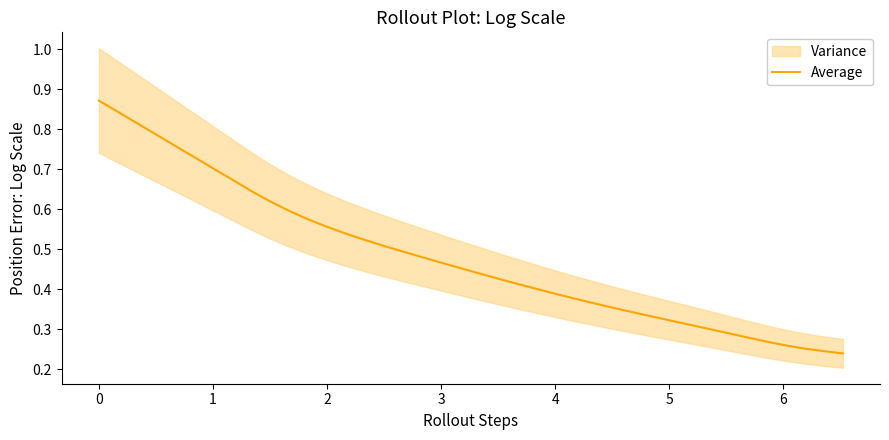

What is the greatest value displayed?

0.9